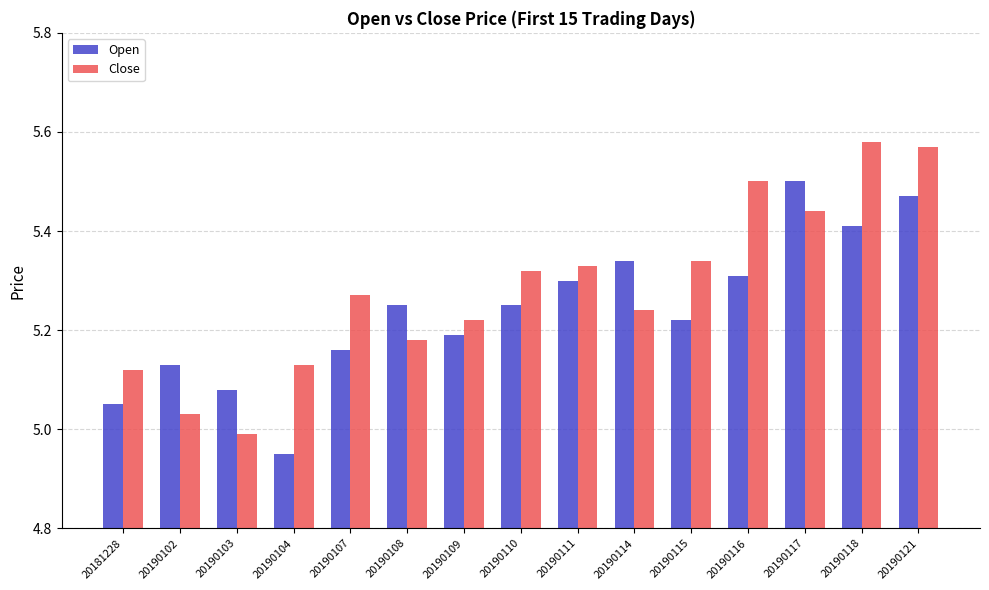

At which category is the sum across all series the highest?

20190121